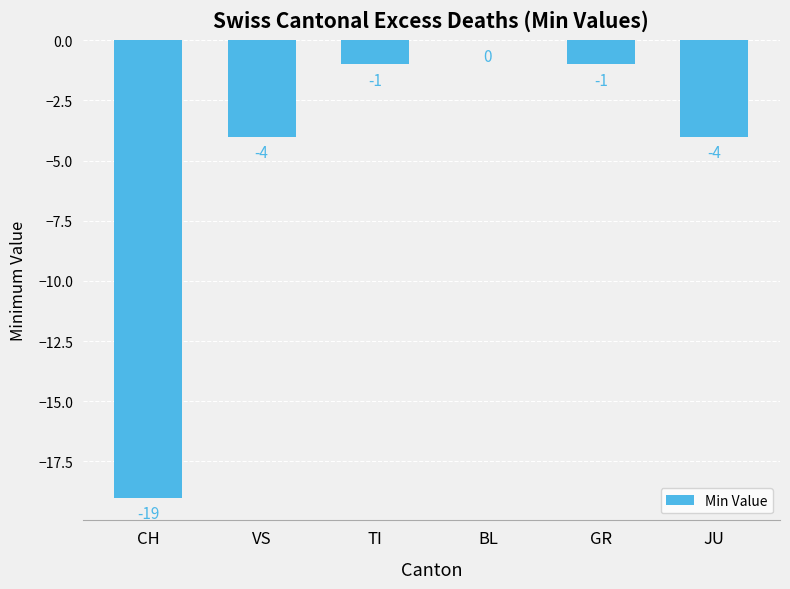

The value at BL is -10. True or false?

False